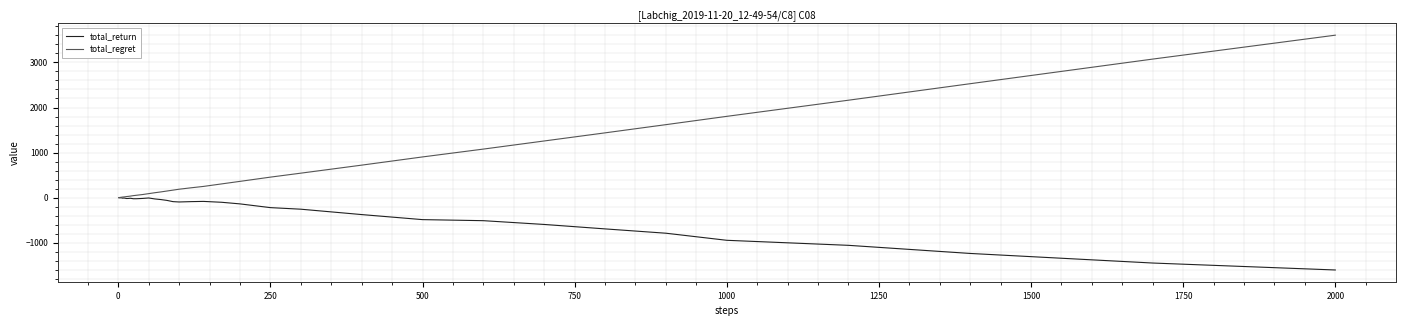

What is the average value of the total_regret series?

588.8